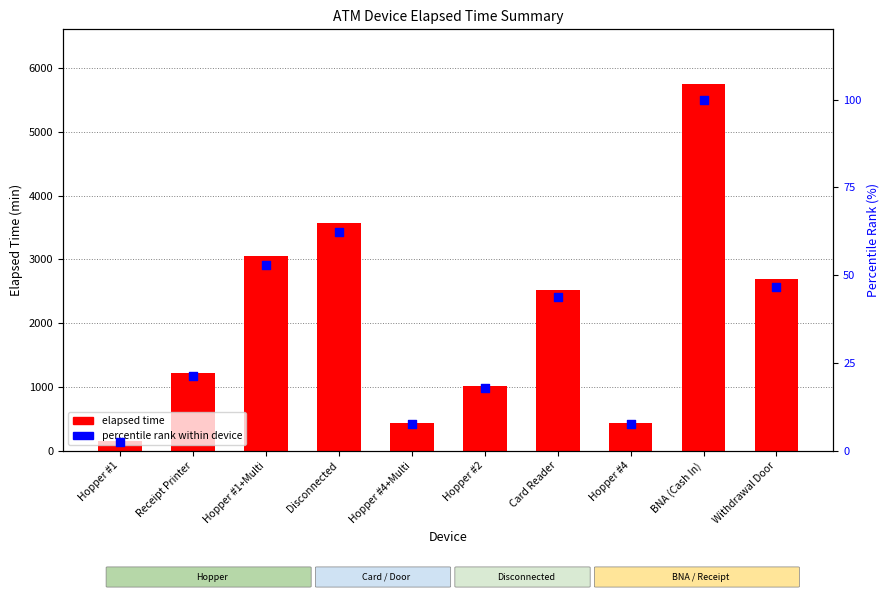

Which series has the widest spread of Y values?

elapsed time